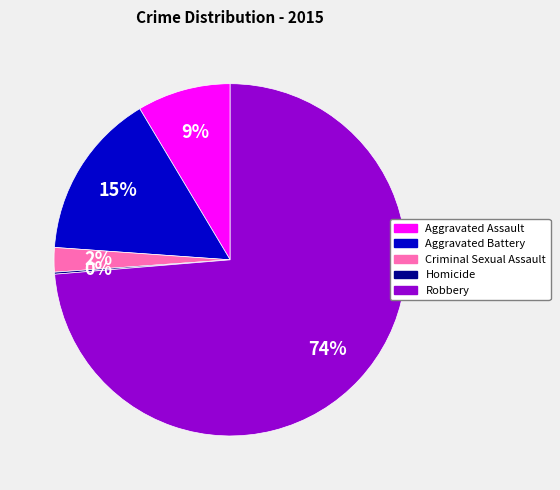

To the nearest percent, what is the average slice percentage?

20%